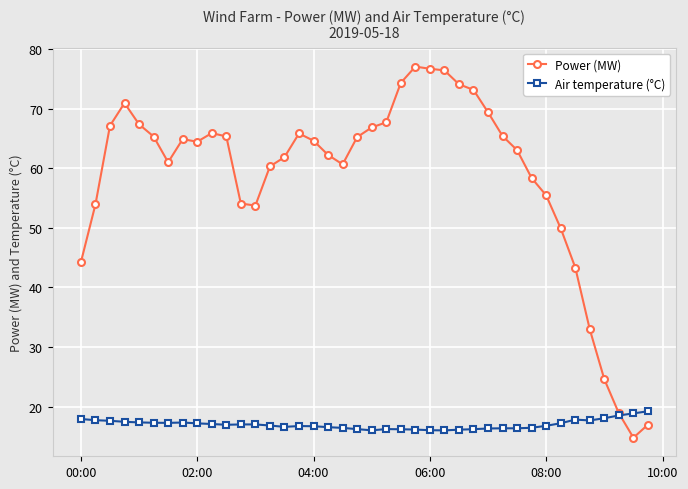

Which series has the largest range (max minus min)?

Power (MW)